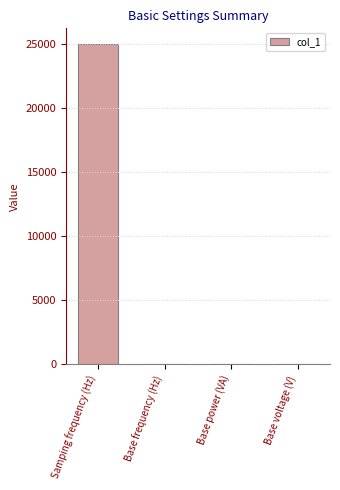

What is the change in value from Samping frequency (Hz) to Base frequency (Hz)?

-24950